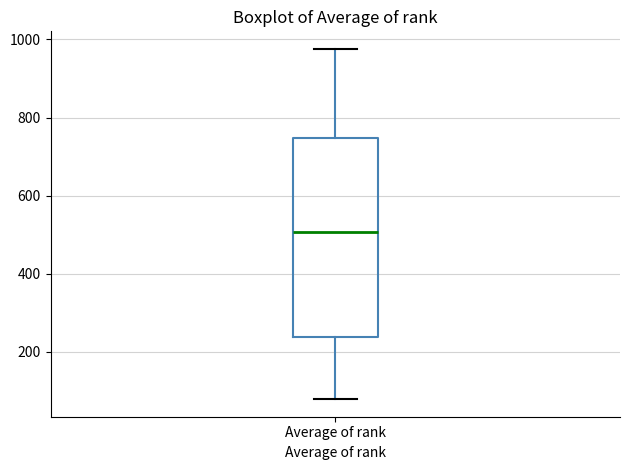

Read this box plot against the y-axis: the position of the median line, the range covered by the box, and the ends of both whiskers. The values are not printed on the chart, so give them approximately, as read against the axis.

median 500, box 240 to 740, whiskers 80 to 980